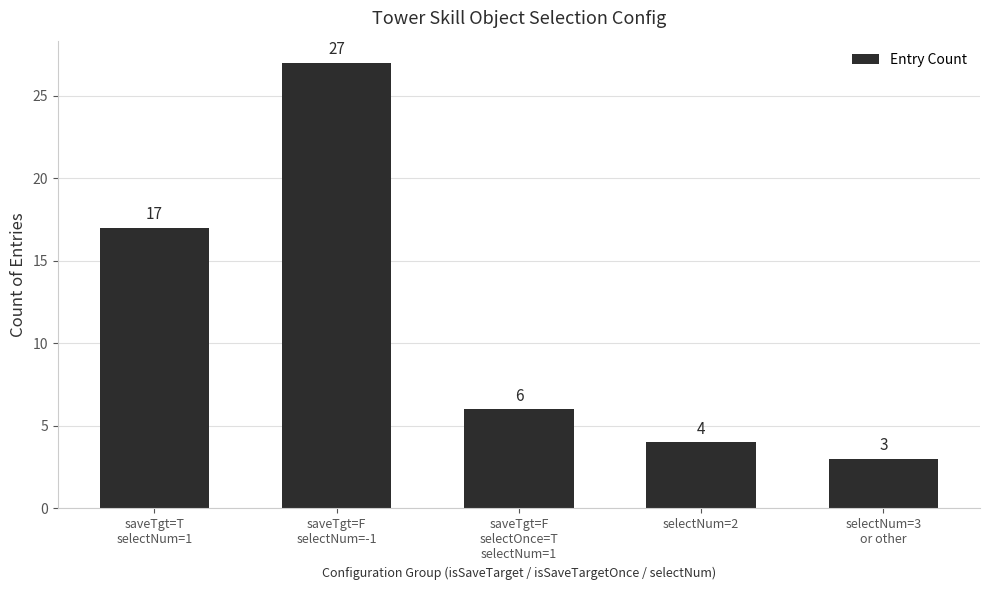

What is the label of the 2nd bar from the right?

selectNum=2